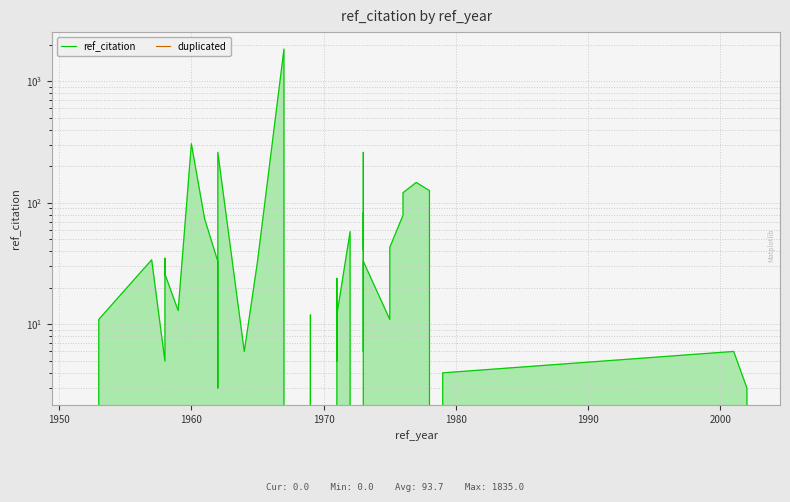

Reading left to right, what are all the values shown in this chart?

ref_citation: 0	11	34	5	35	26	13	306	74	33	3	260	6	33	1835	0	0	12	0	24	5	12	58	0	260	41	83	6	33	11	43	79	121	147	126	0	4	6	3	0
duplicated: 0	0	0	0	0	0	0	0	0	0	0	0	0	0	0	0	0	0	0	0	0	0	0	0	0	0	0	0	0	0	0	0	0	0	0	0	0	0	0	0